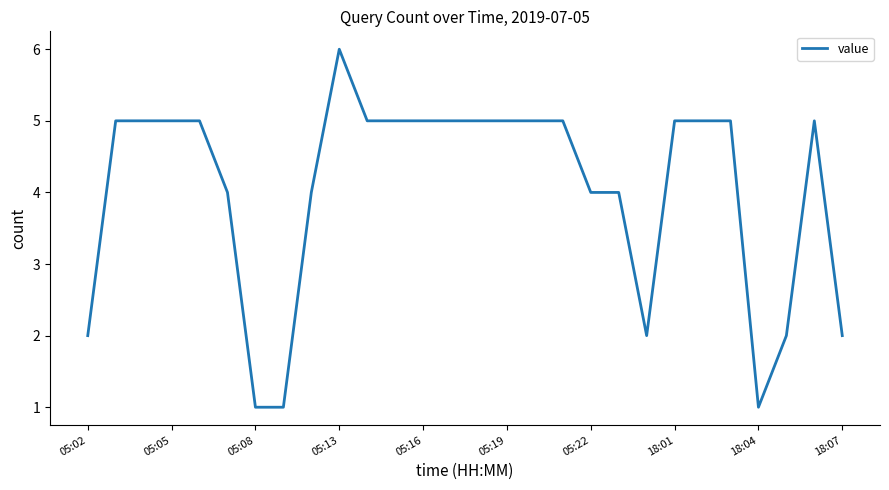

What is the greatest value displayed?

6